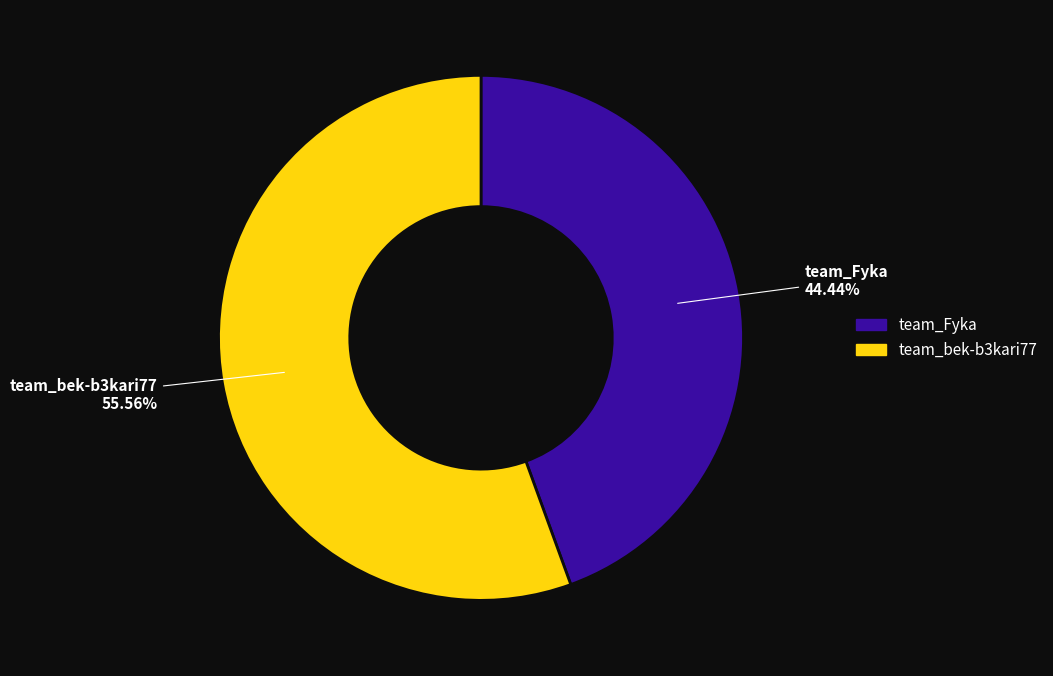

To the nearest percent, what is the difference between the team_bek-b3kari77 and team_Fyka slice percentages?

11%